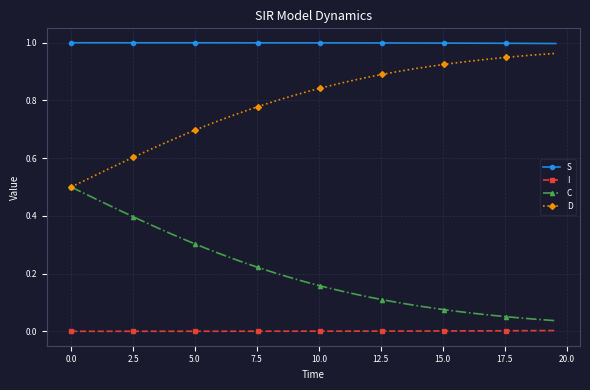

Rank the series by their average value, from lowest to highest.

I, C, D, S